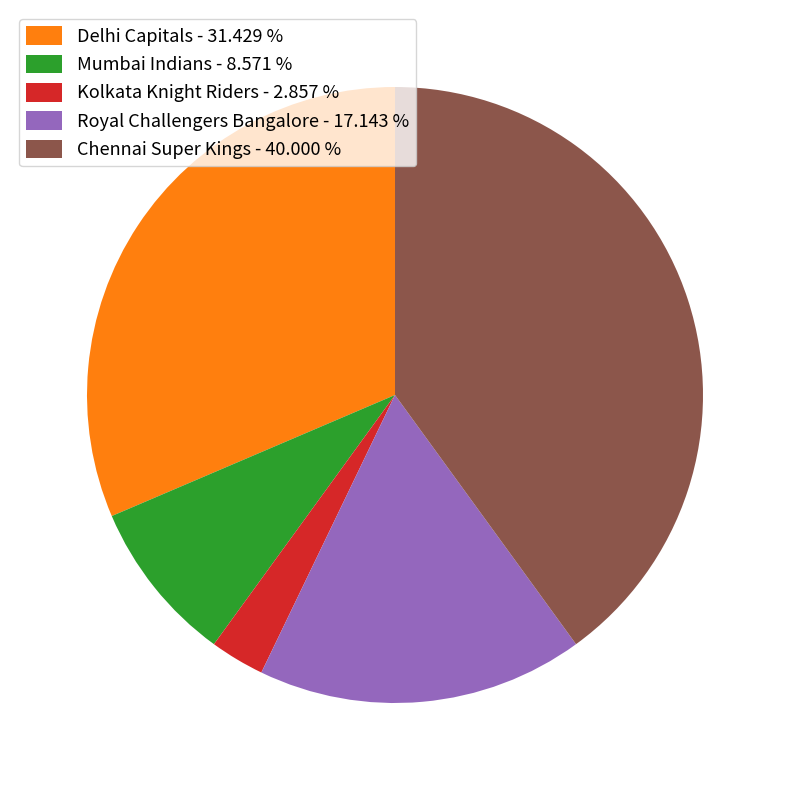

Which slice is the largest?

Chennai Super Kings - 40.000 %